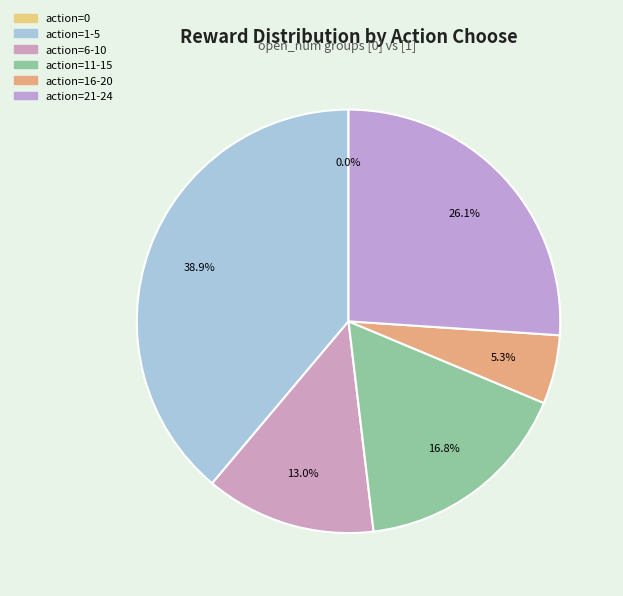

Is 22 the majority of the pie?

No